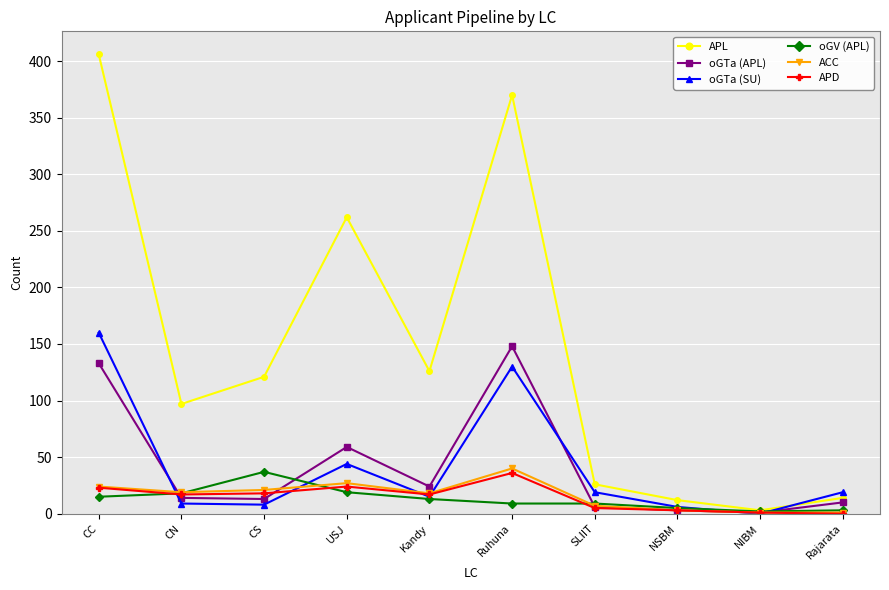

What is the greatest value displayed?

406